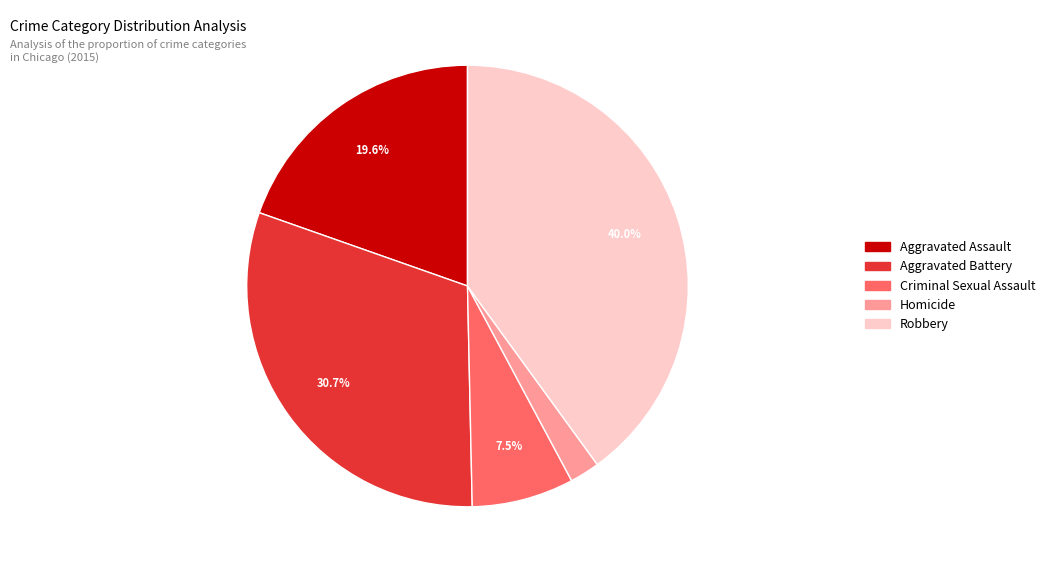

Which has a higher value, Aggravated Assault or Robbery?

Robbery